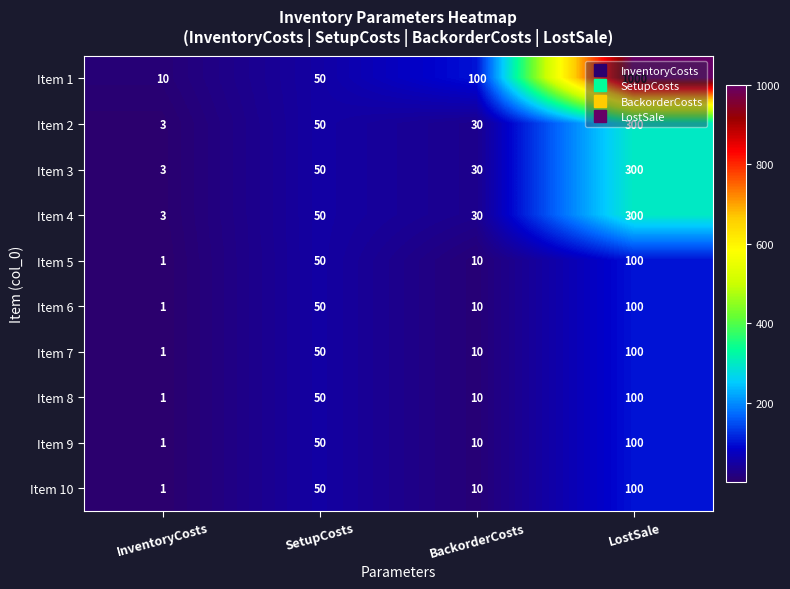

What is the total value across all series at SetupCosts?

500